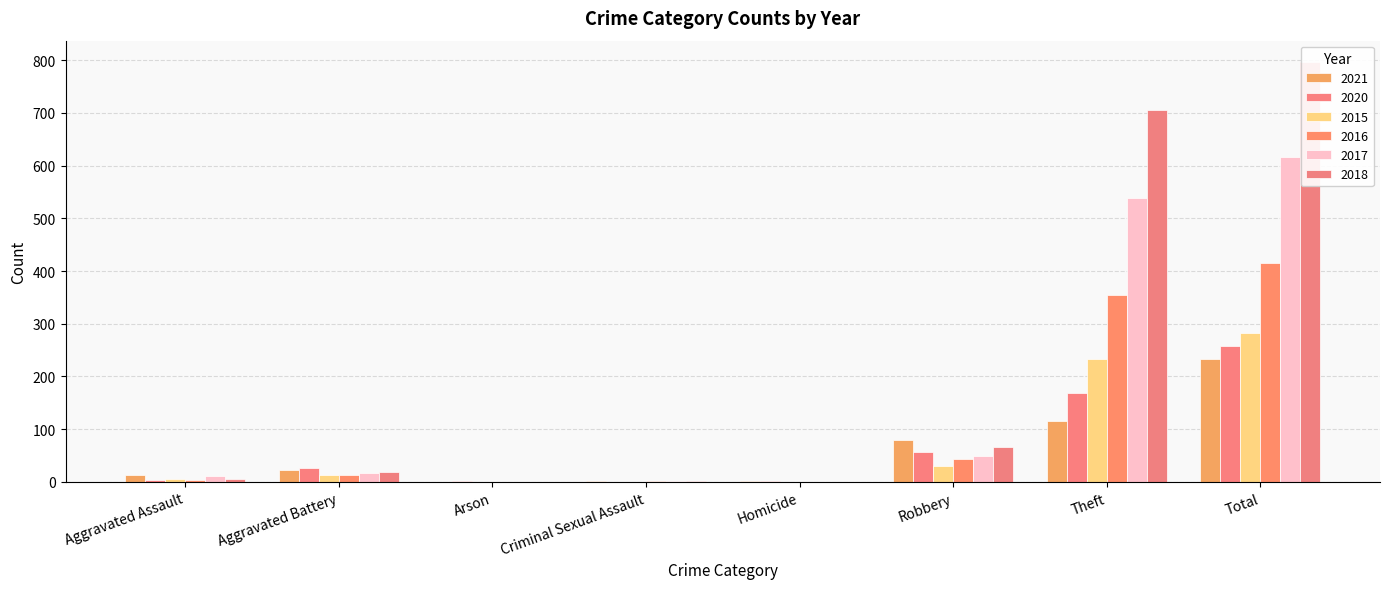

What is the total value across all series at Aggravated Assault?

43